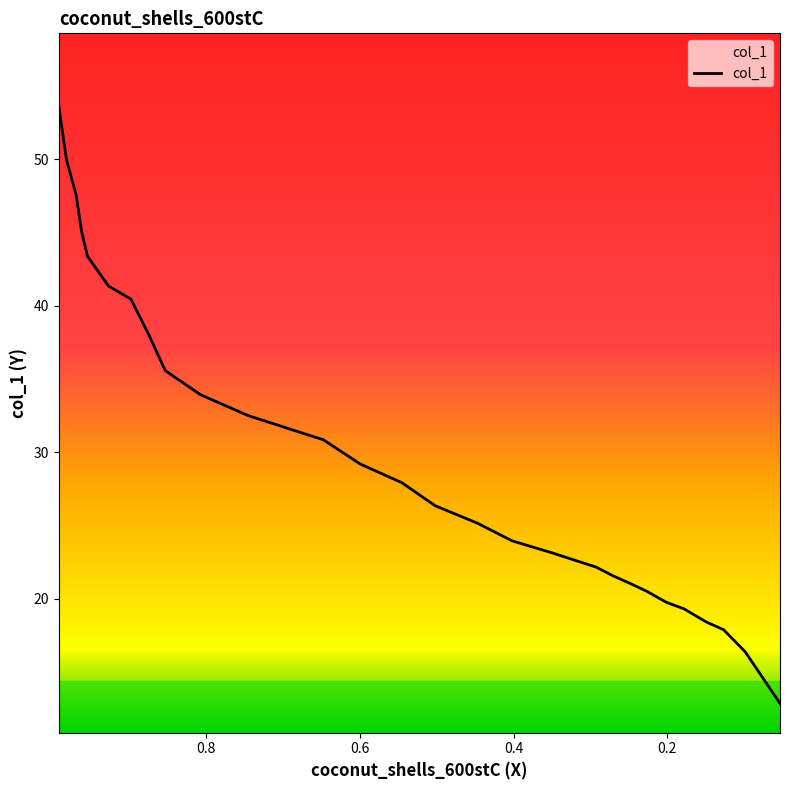

Reading left to right, extract all data points from this chart.

53.6	50.0	47.6	45.0	43.4	41.4	40.5	38.1	35.6	33.9	32.5	30.9	29.2	27.9	26.4	25.2	24.0	23.1	22.2	21.6	21.0	20.5	19.8	19.3	18.4	17.9	16.4	12.9